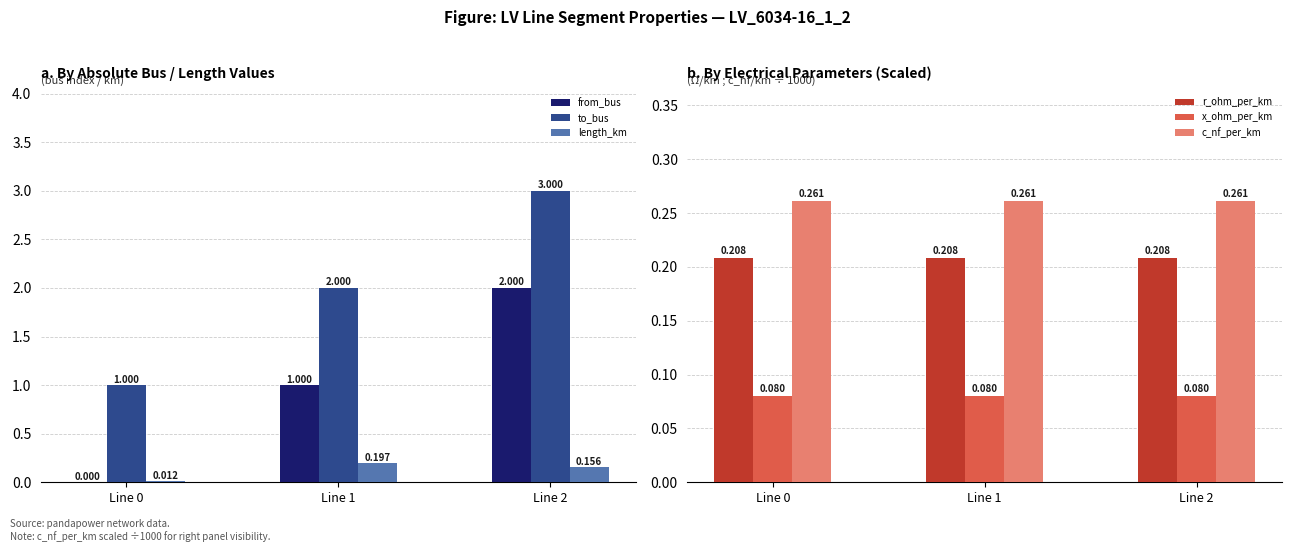

List the series in order of their peak value, highest first.

to_bus, from_bus, c_nf_per_km, r_ohm_per_km, length_km, x_ohm_per_km